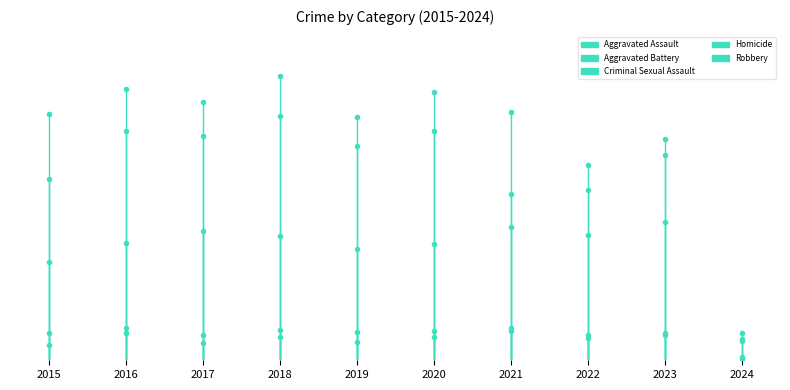

What is the difference between the Aggravated Battery values at 2015 and 2016?

387